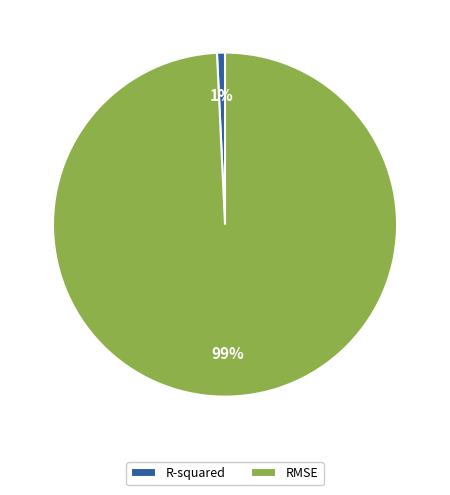

Which slice is the smallest?

R-squared